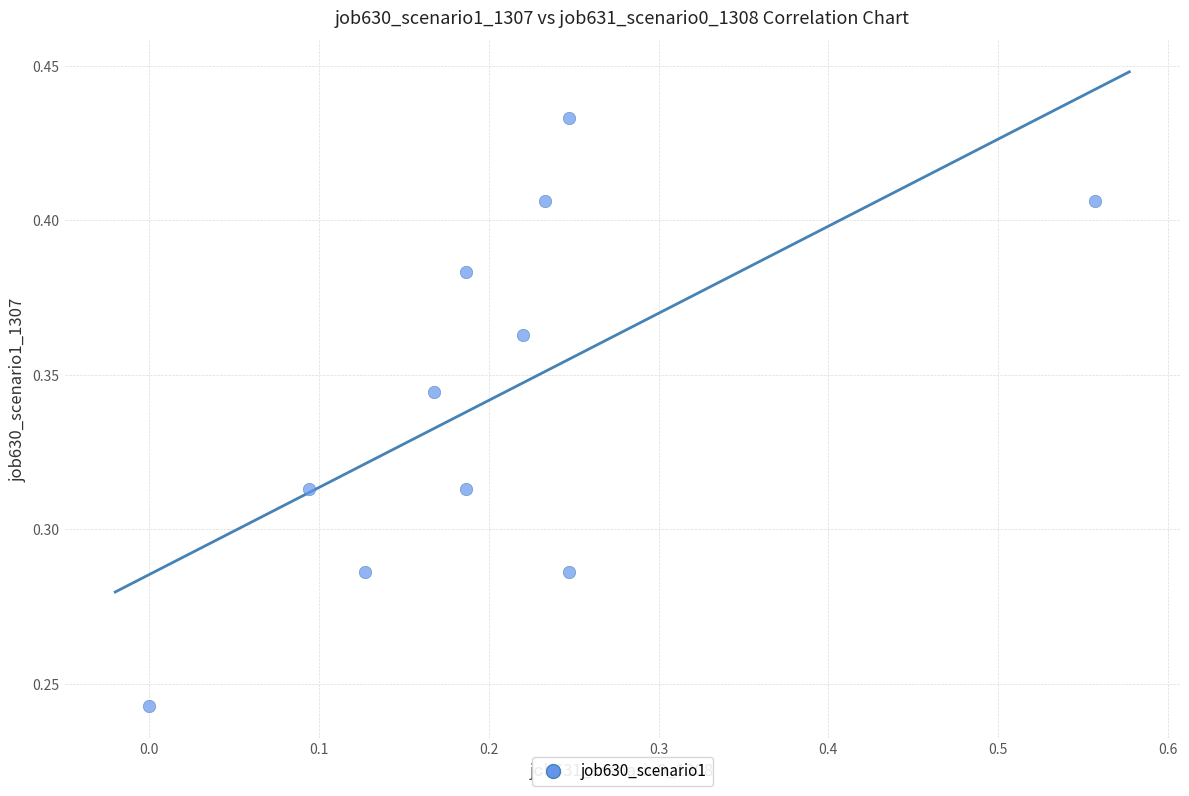

What is the range of X values (max minus min)?

0.6